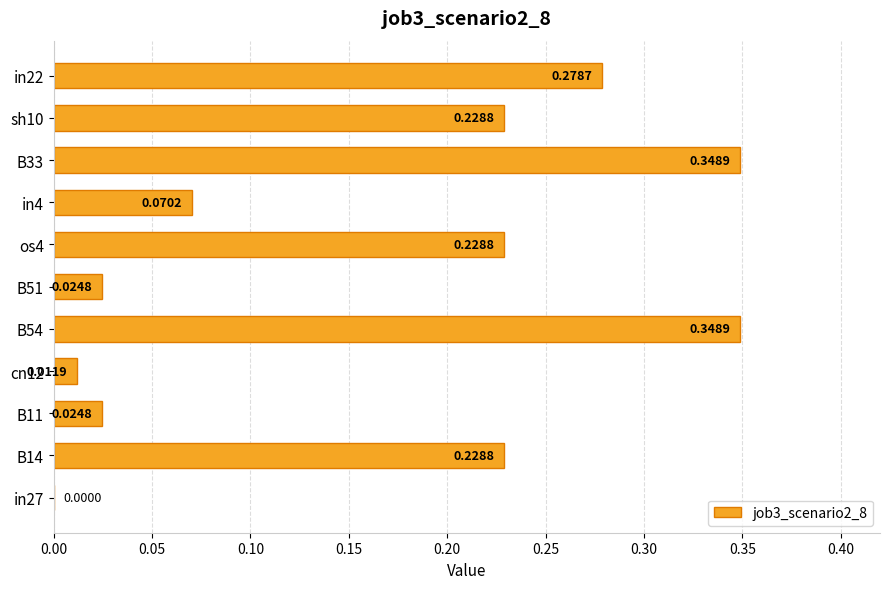

What is the change in value from B54 to in4?

-0.3